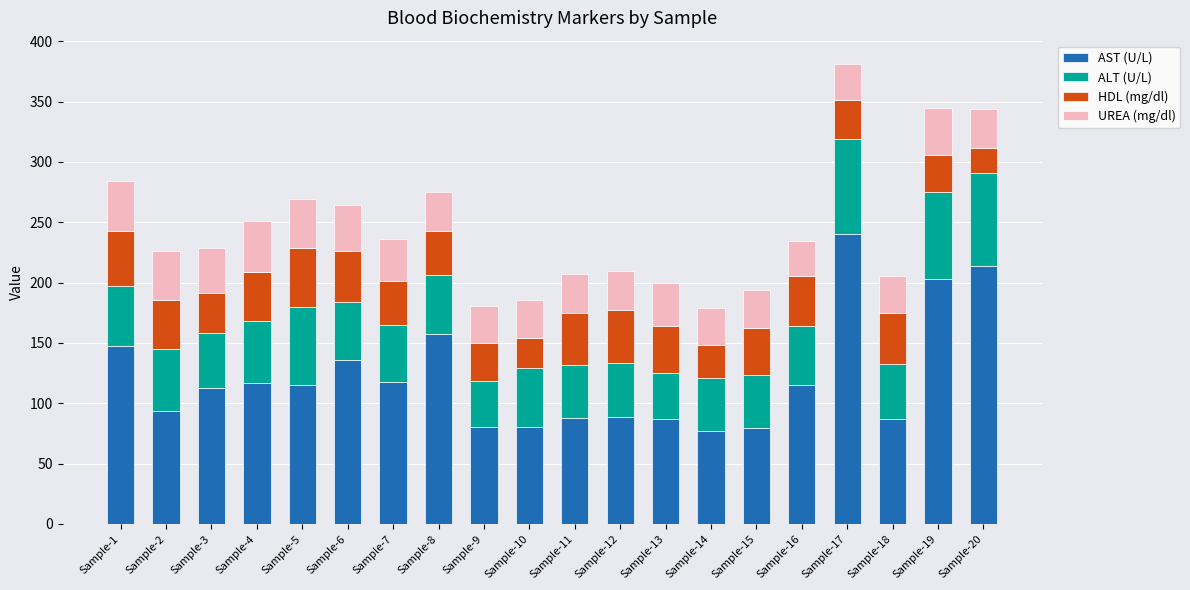

What is the maximum value for AST (U/L)?

240.0